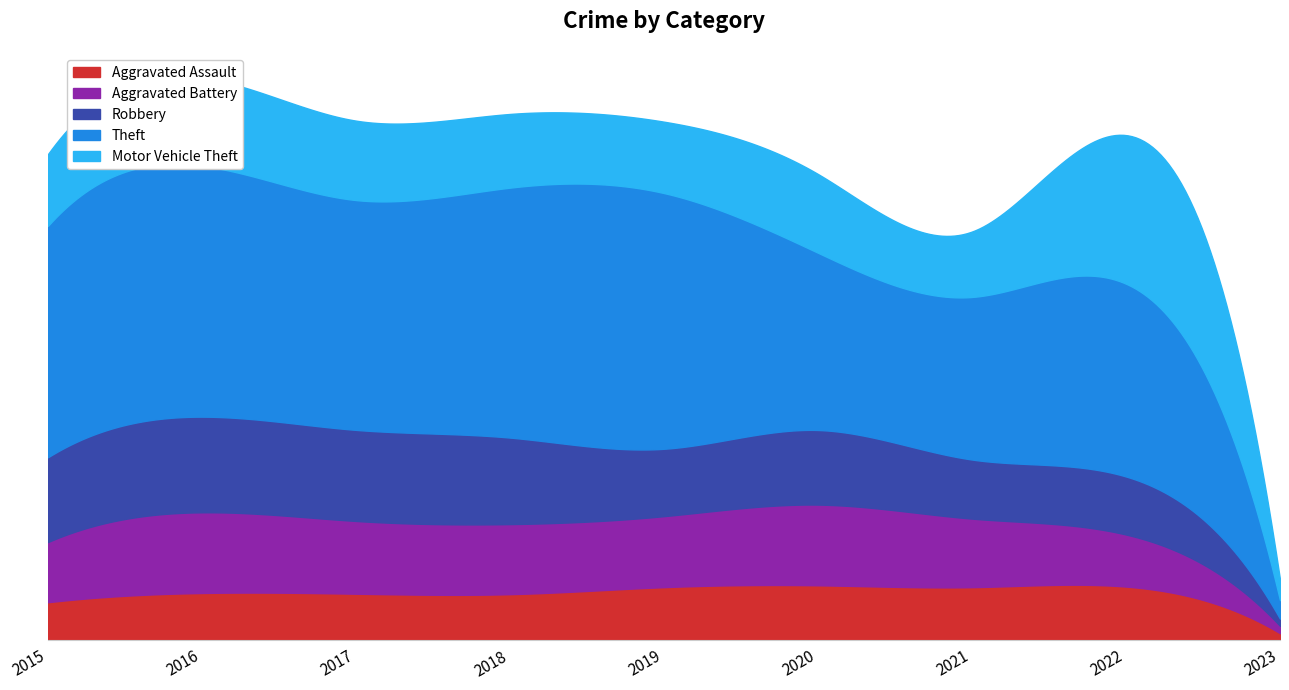

What is the sum of the Theft values at 2016 and 2019?

4338